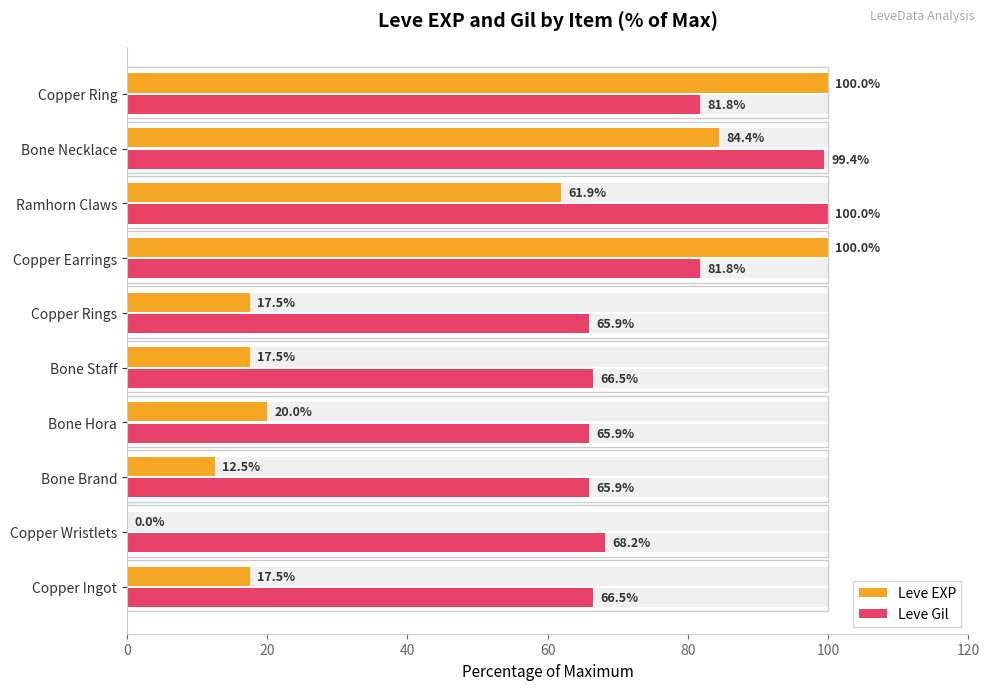

Rank the series by their average value, from lowest to highest.

Leve EXP, Leve Gil